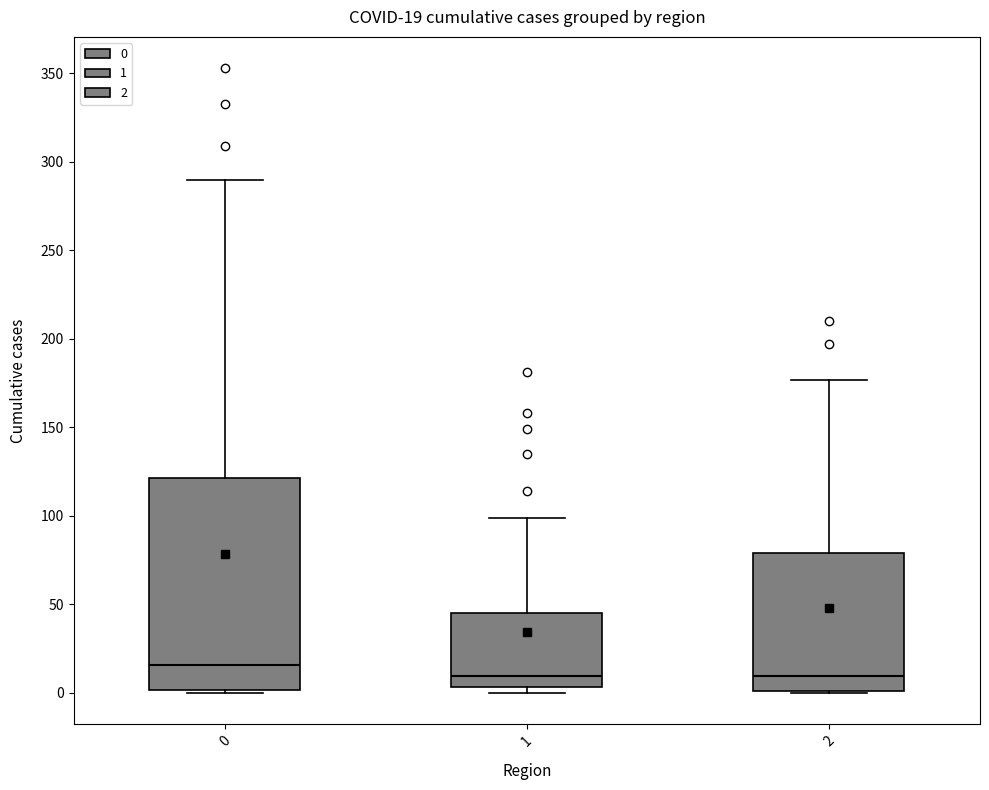

Which box is the tallest, from its lower edge to its upper edge?

0